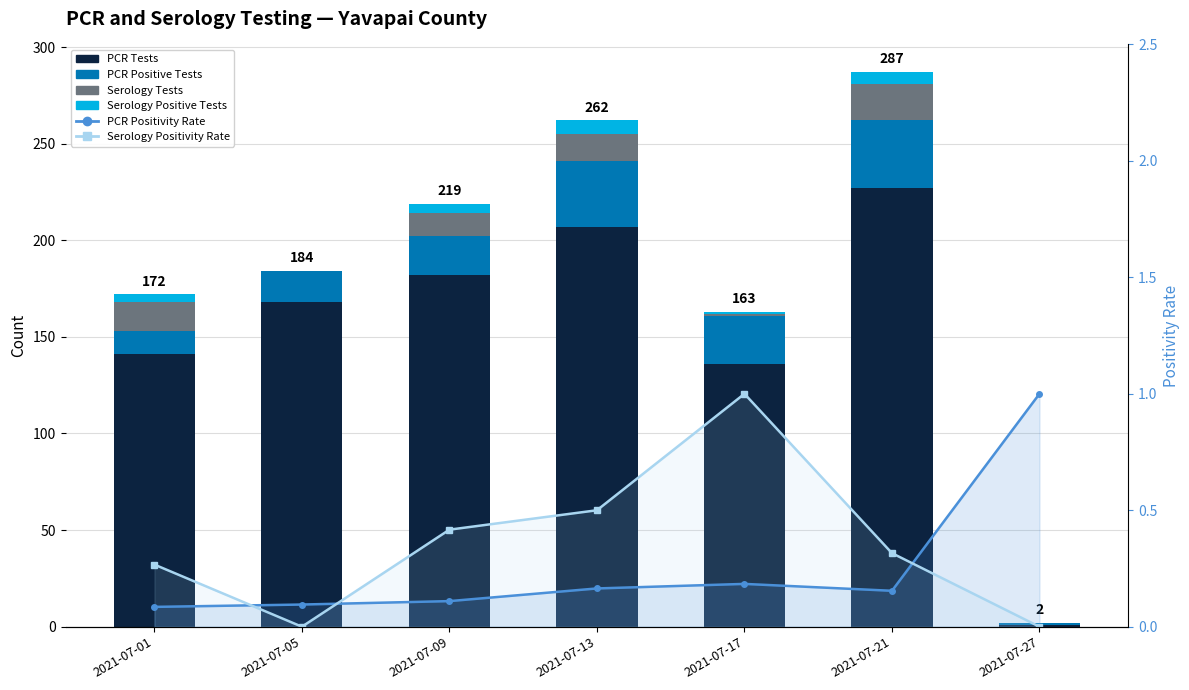

Reading left to right, list all the values displayed in this chart.

PCR Tests: 2021-07-01=141.0	2021-07-05=168.0	2021-07-09=182.0	2021-07-13=207.0	2021-07-17=136.0	2021-07-21=227.0	2021-07-27=1.0
PCR Positive Tests: 2021-07-01=12.0	2021-07-05=16.0	2021-07-09=20.0	2021-07-13=34.0	2021-07-17=25.0	2021-07-21=35.0	2021-07-27=1.0
Serology Tests: 2021-07-01=15.0	2021-07-05=0.0	2021-07-09=12.0	2021-07-13=14.0	2021-07-17=1.0	2021-07-21=19.0	2021-07-27=0.0
Serology Positive Tests: 2021-07-01=4.0	2021-07-05=0.0	2021-07-09=5.0	2021-07-13=7.0	2021-07-17=1.0	2021-07-21=6.0	2021-07-27=0.0
PCR Positivity Rate: 2021-07-01=0.1	2021-07-05=0.1	2021-07-09=0.1	2021-07-13=0.2	2021-07-17=0.2	2021-07-21=0.2	2021-07-27=1.0
Serology Positivity Rate: 2021-07-01=0.3	2021-07-05=0.0	2021-07-09=0.4	2021-07-13=0.5	2021-07-17=1.0	2021-07-21=0.3	2021-07-27=0.0